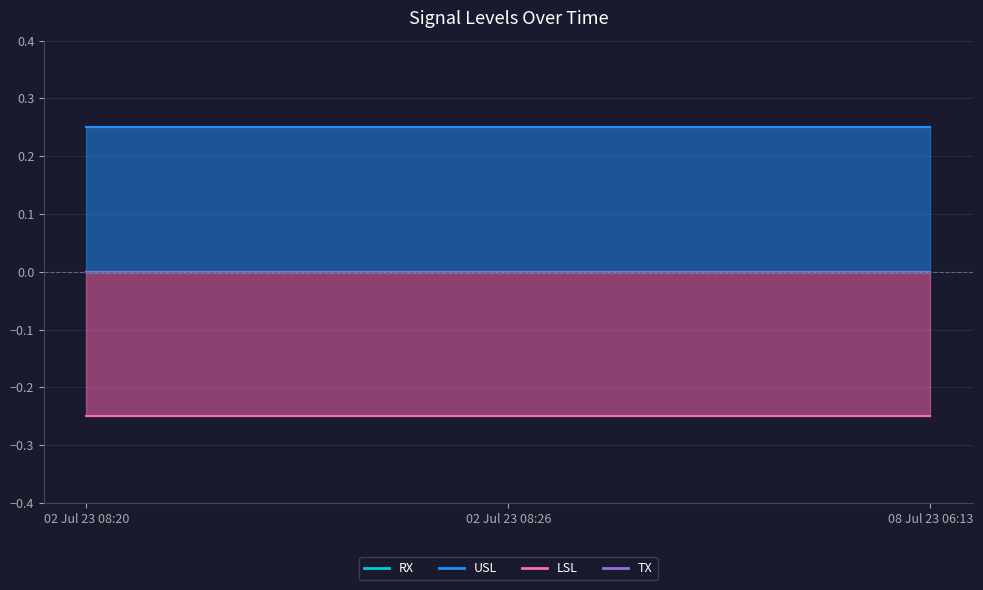

What is the average value of the LSL series?

-0.2